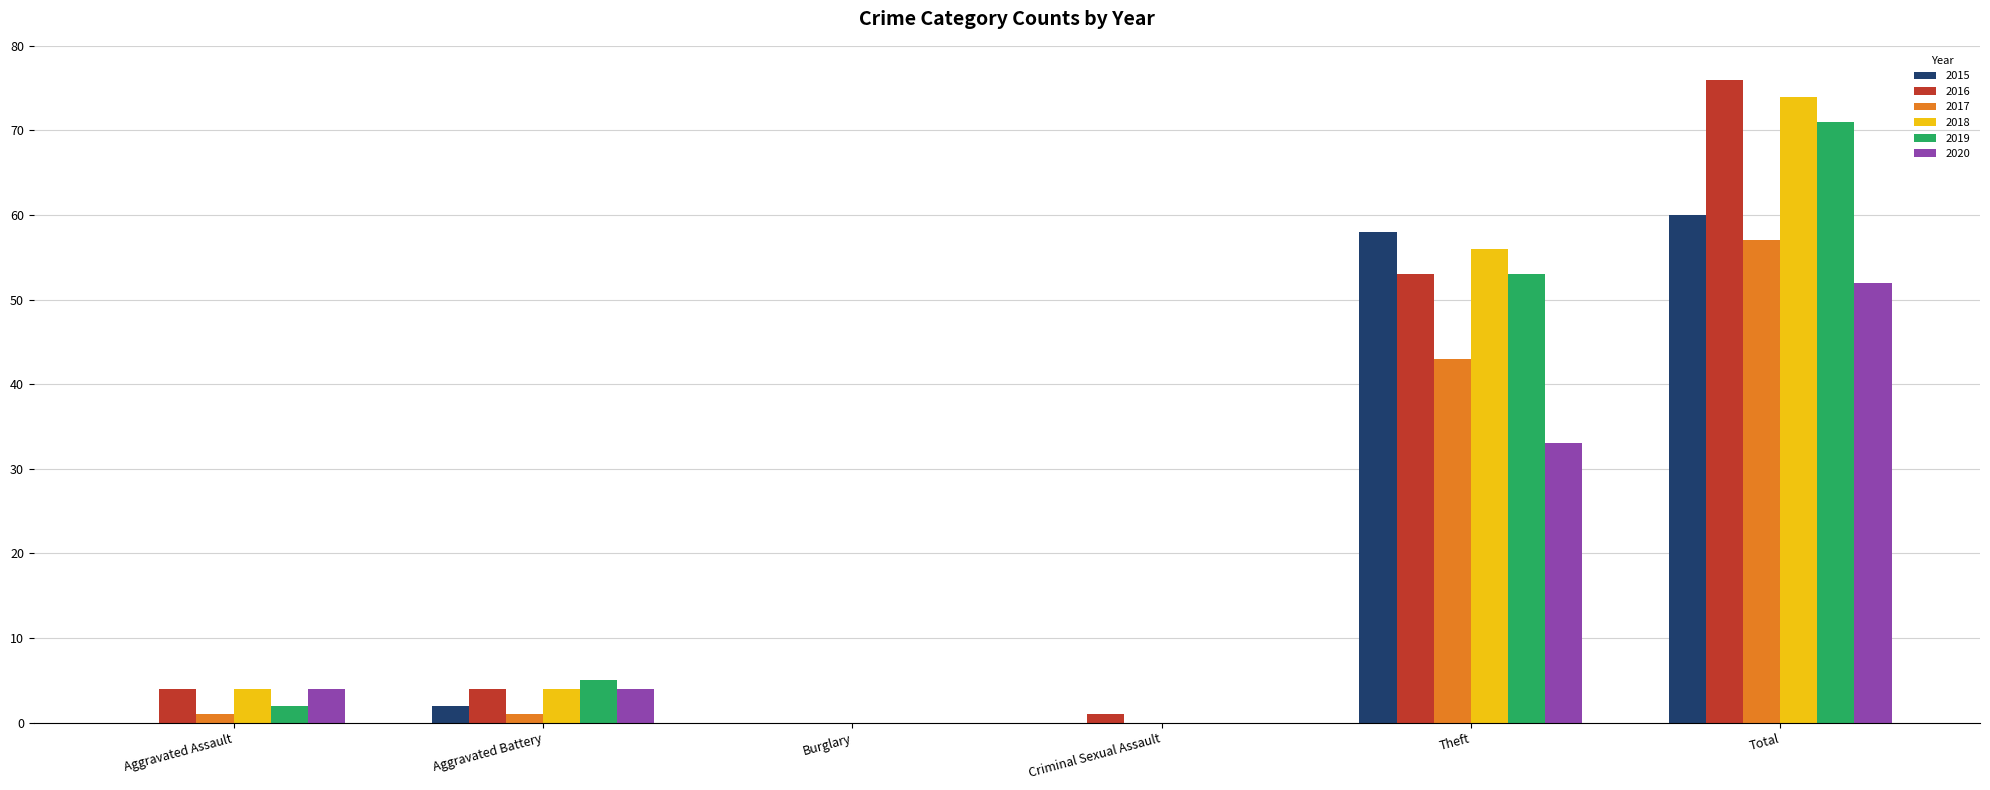

Where is 2016 nearest to the value 38?

Theft